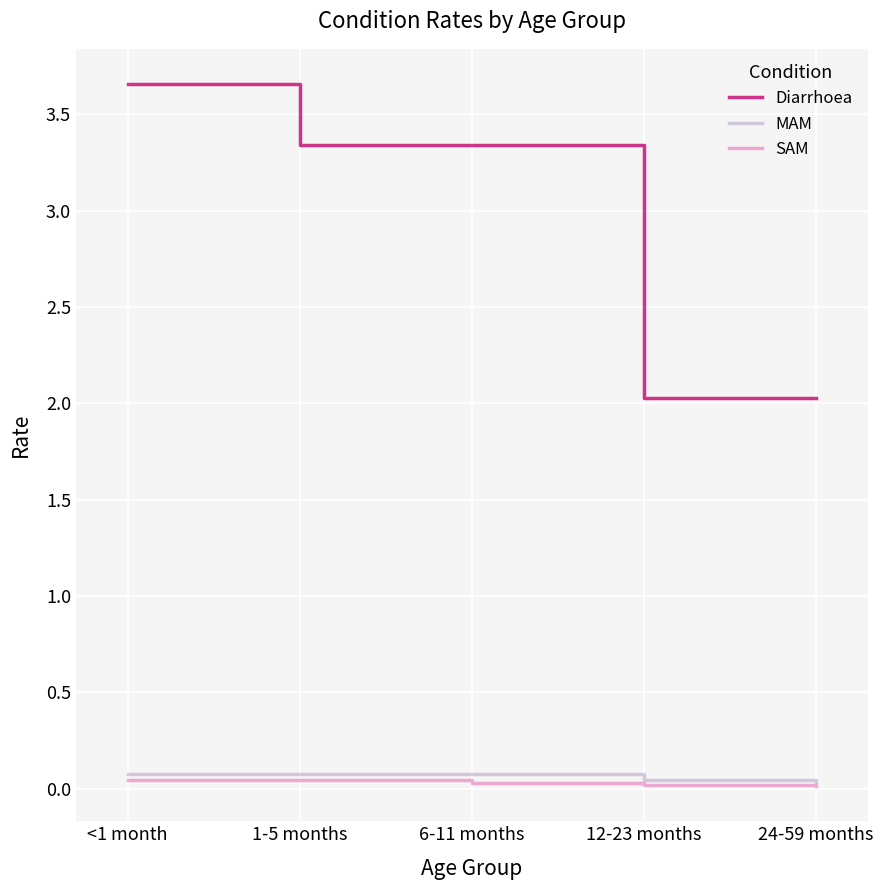

What is the spread (max minus min) of values at 12-23 months?

2.0